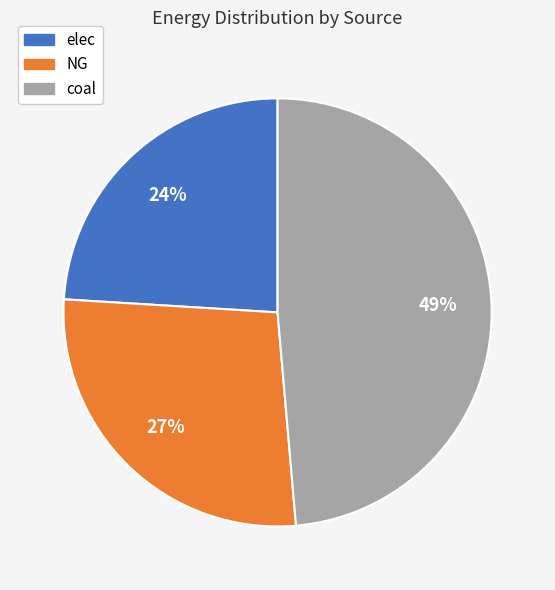

Which category has the smallest portion of the pie?

elec